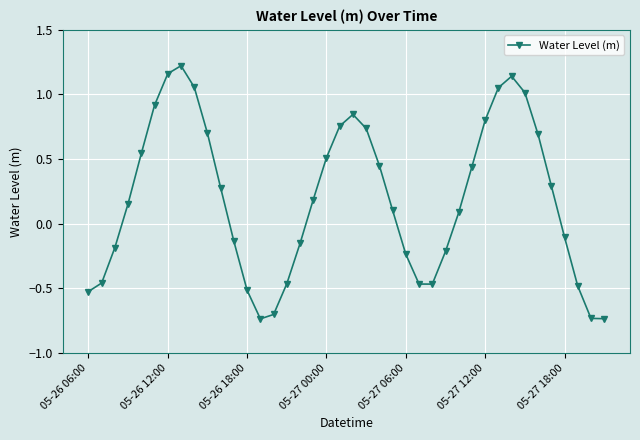

What is the difference between the second highest and minimum values?

1.9